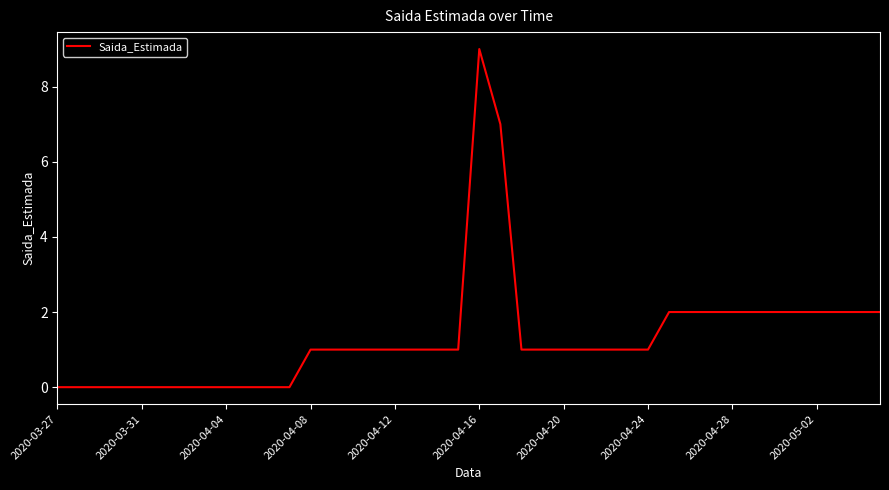

What is the greatest value displayed?

9